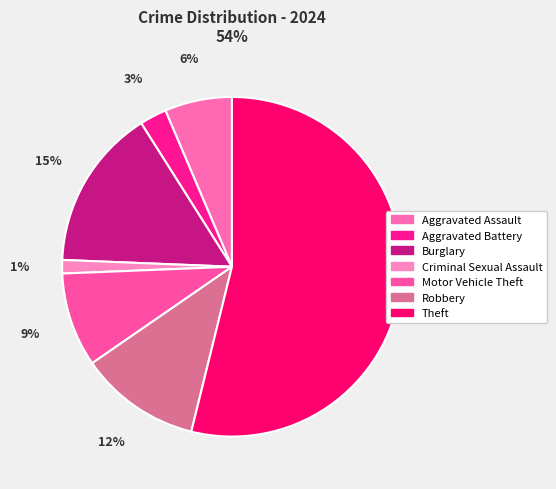

Is it true that Aggravated Battery is 3% of the pie?

True